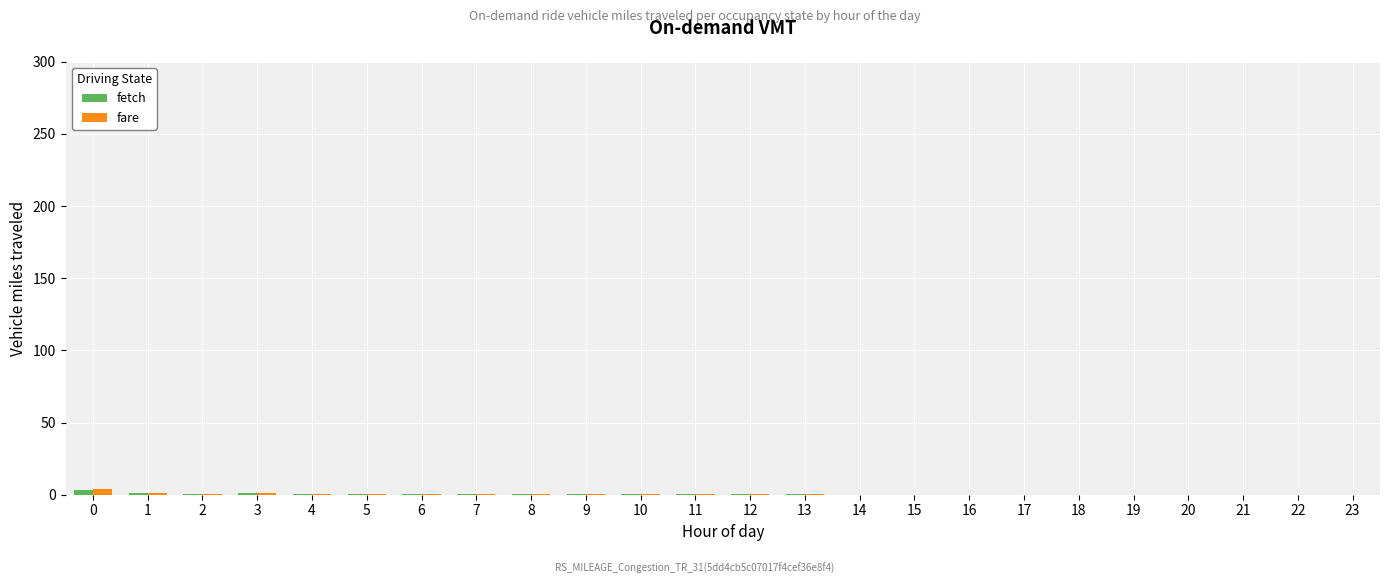

What is the difference between the fare values at 4 and 11?

0.2